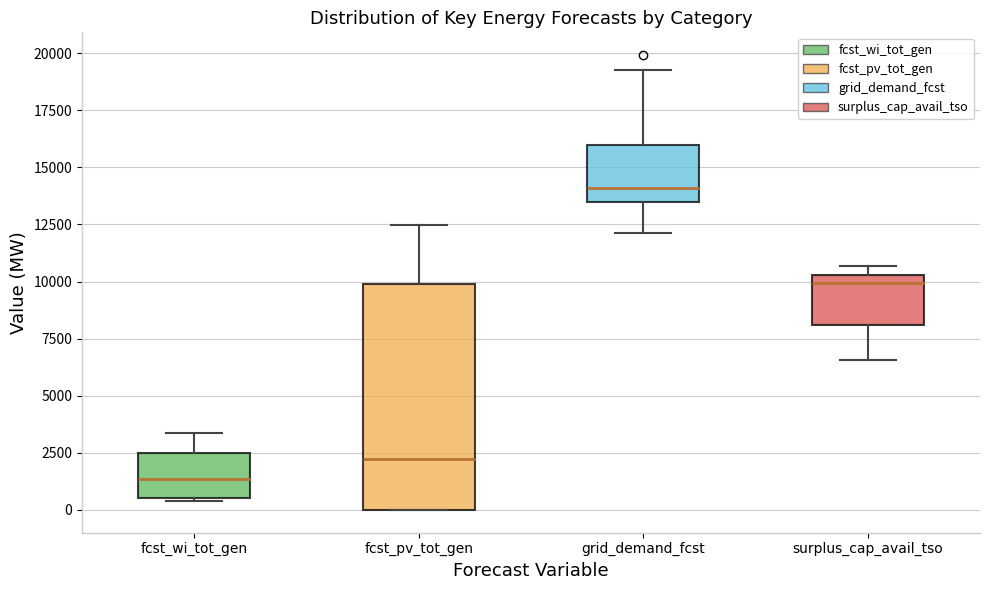

Comparing the boxes themselves (not the whiskers), which one is the tallest?

fcst_pv_tot_gen